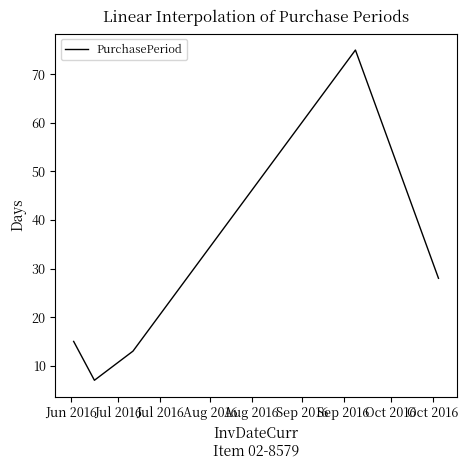

What is the greatest value displayed?

75